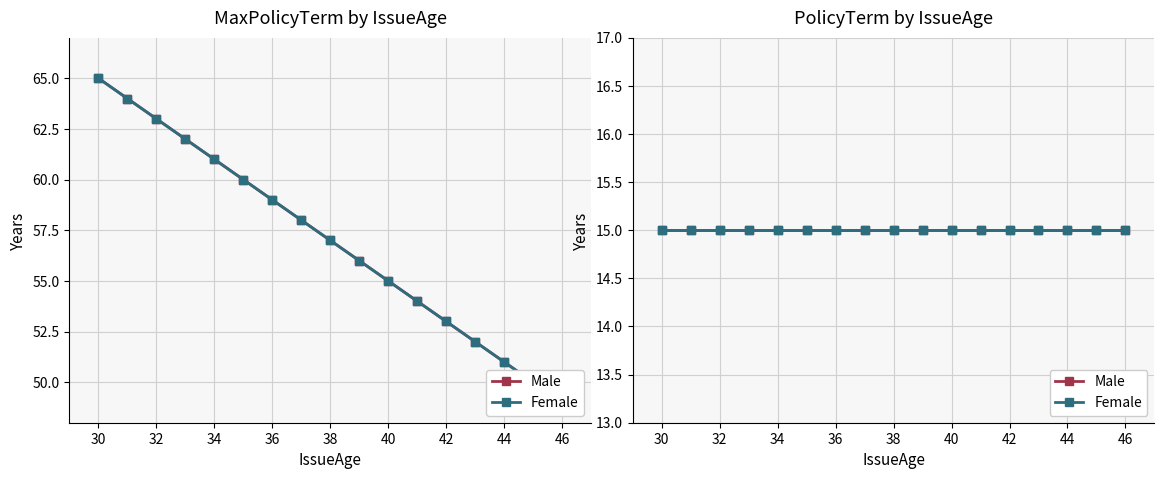

Which series has the widest spread of values?

MaxPolicyTerm_M